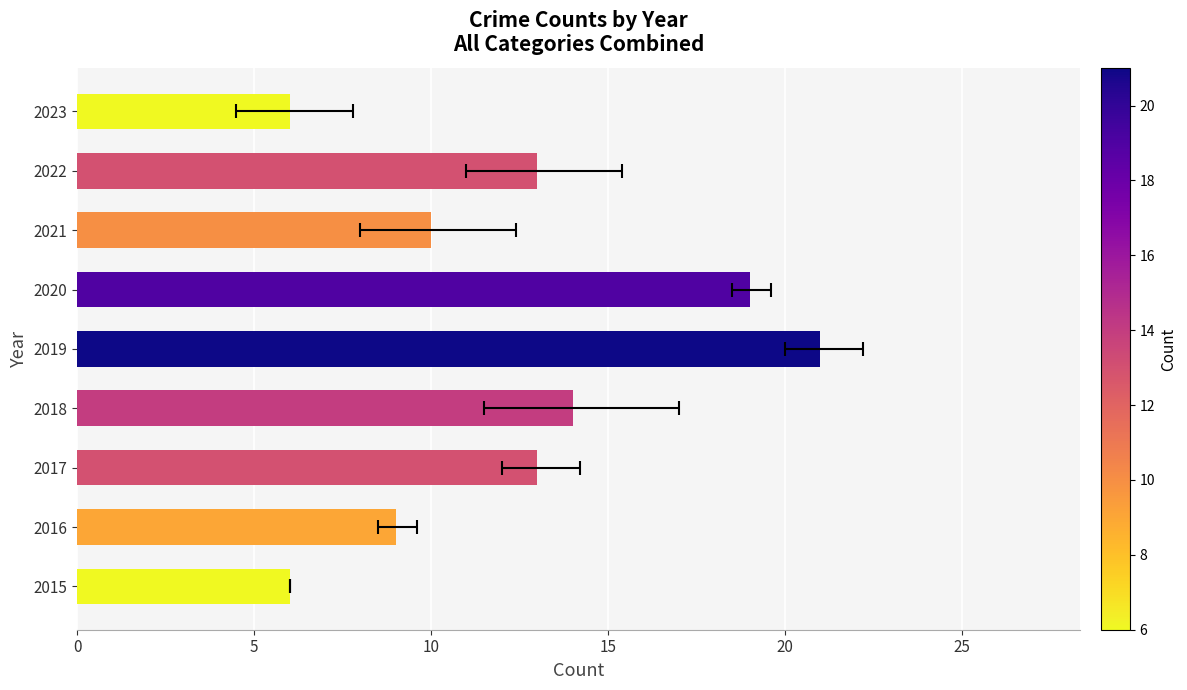

Reading right to left, list all the values displayed in this chart.

6	13	10	19	21	14	13	9	6